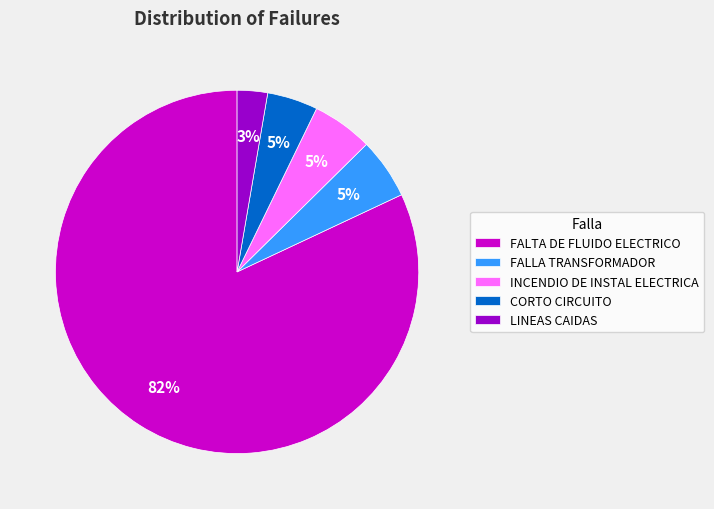

Is the sum of FALLA TRANSFORMADOR and LINEAS CAIDAS greater than half?

No